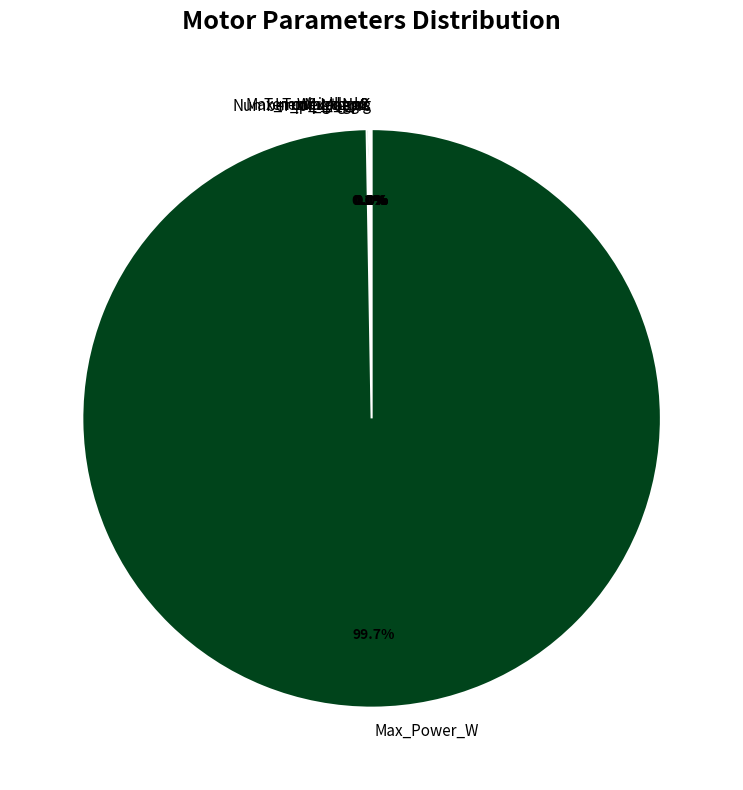

Which slice is the largest?

Max_Power_W